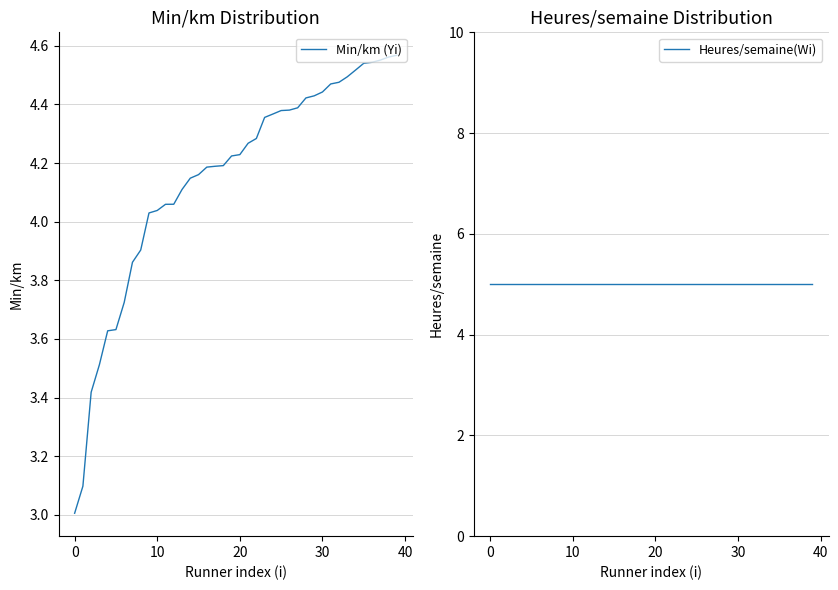

Rank the series at 35 from highest to lowest value.

Heures/semaine(Wi), Min/km (Yi)